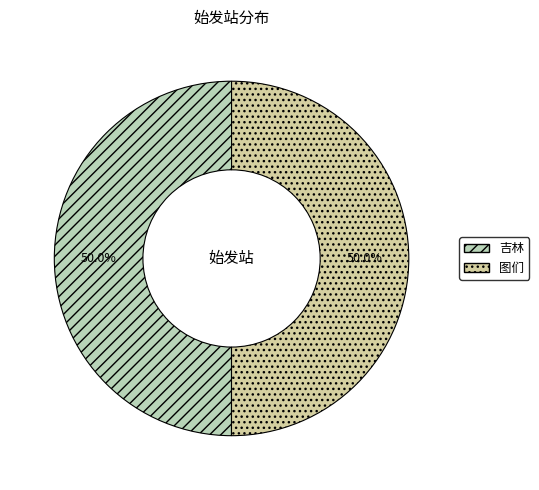

What is the smallest slice in the pie chart?

吉林